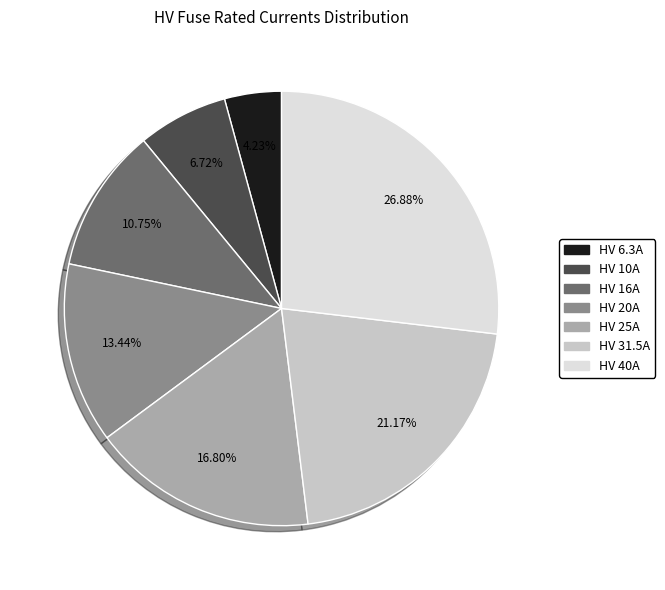

Count the number of slices in the pie.

7